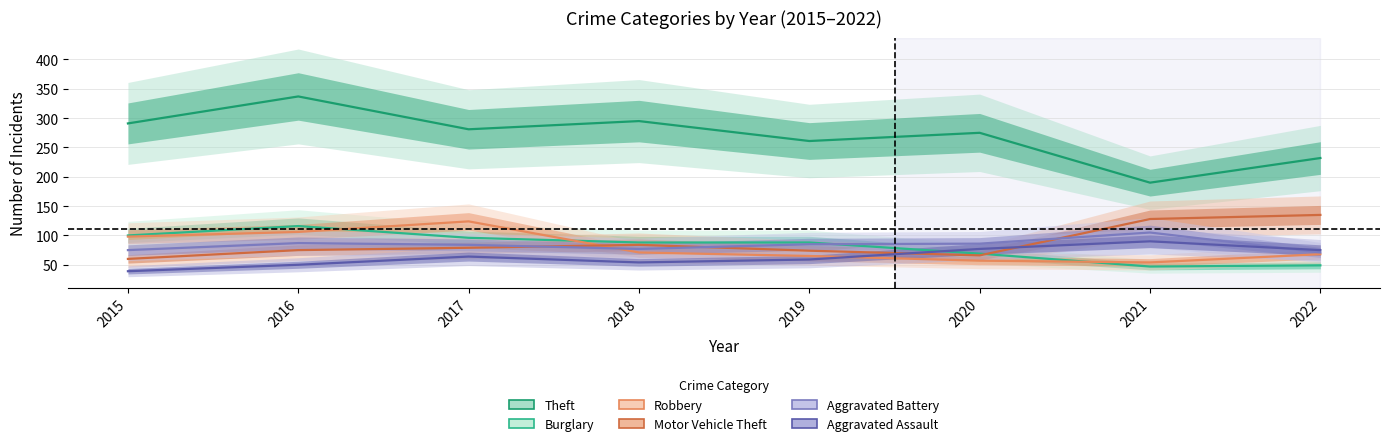

Is it true that Burglary equals 112 at 2020?

False